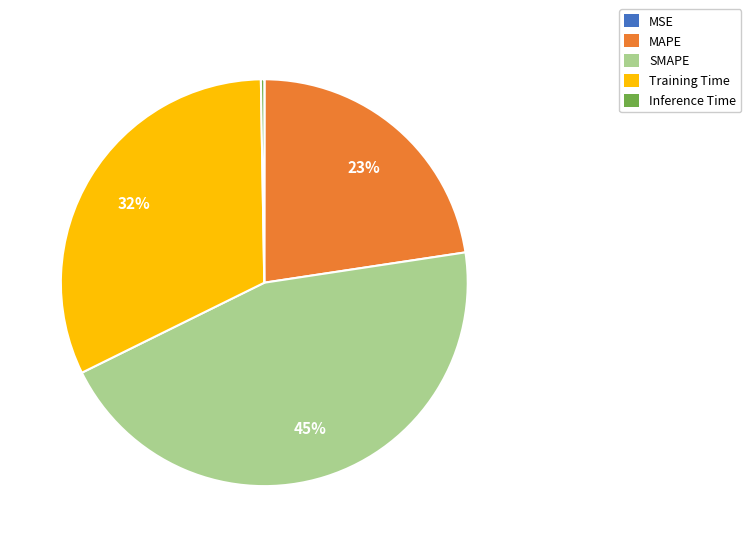

What percentage is the SMAPE slice, to the nearest percent?

45%